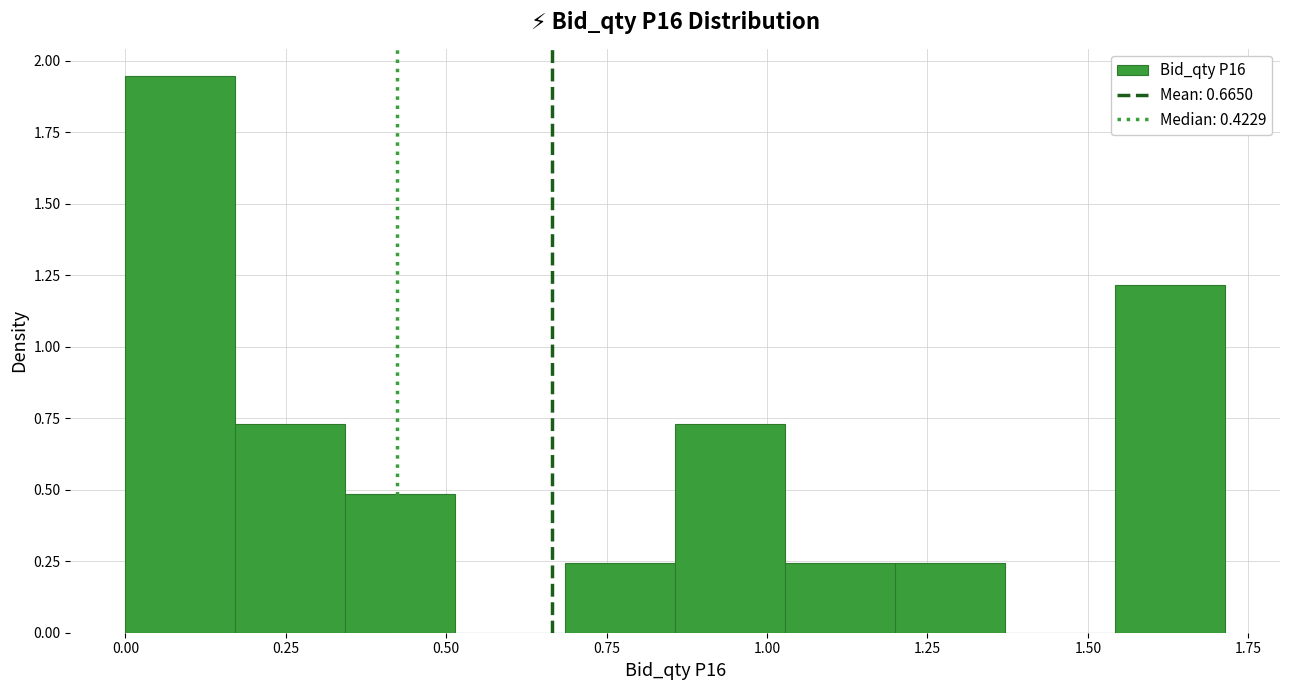

Read against the x-axis, roughly where is the centre of the tallest bar?

0.10